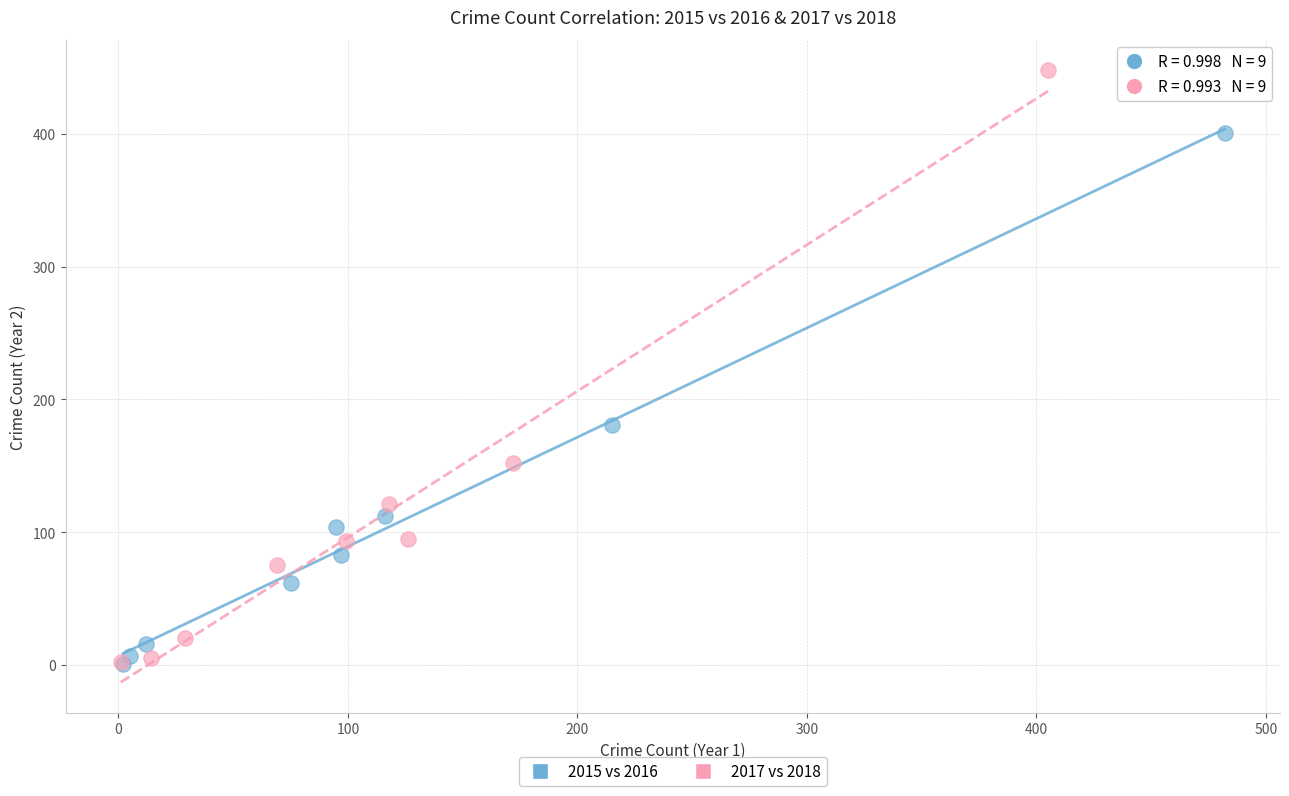

Which series has the widest spread of Y values?

2017 vs 2018